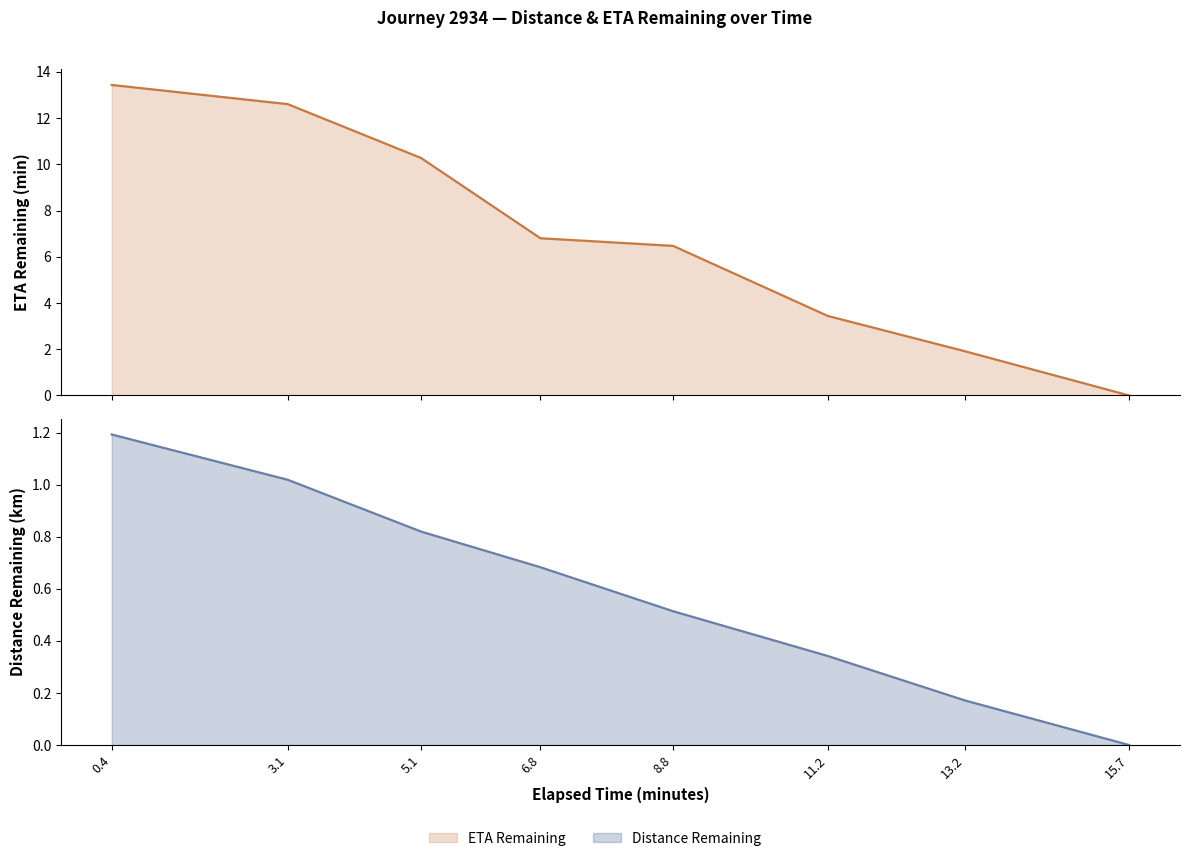

What is the difference between the eta_remaining_minutes values at 15.7 and 11.2?

3.4